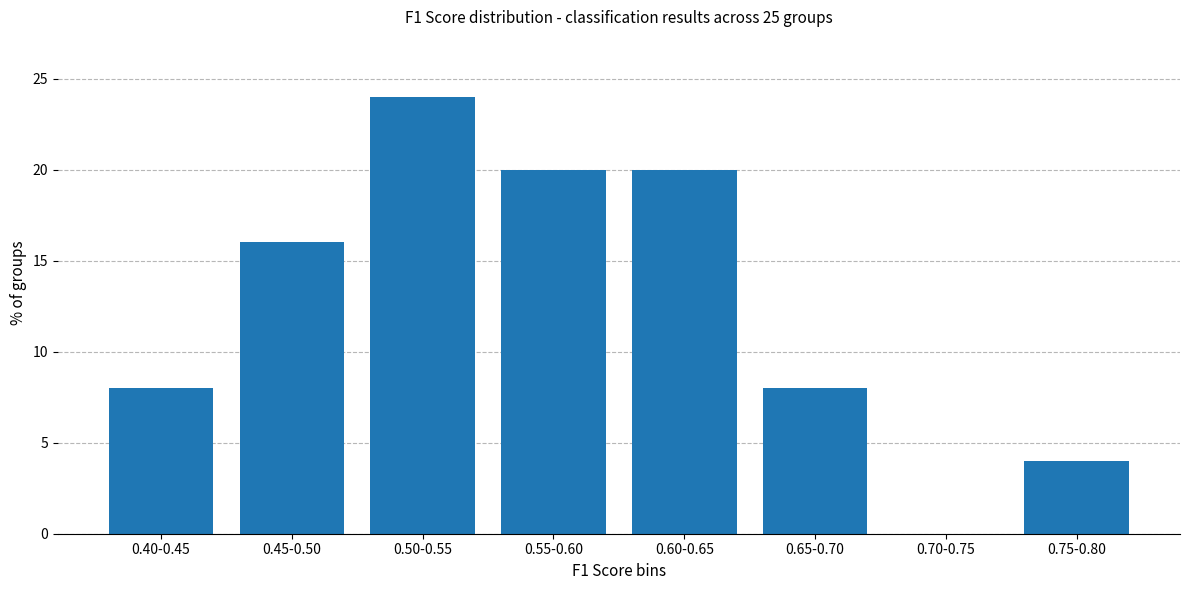

Reading right to left, transcribe all the data shown in this chart.

0.75-0.80=4	0.70-0.75=0	0.65-0.70=8	0.60-0.65=20	0.55-0.60=20	0.50-0.55=24	0.45-0.50=16	0.40-0.45=8